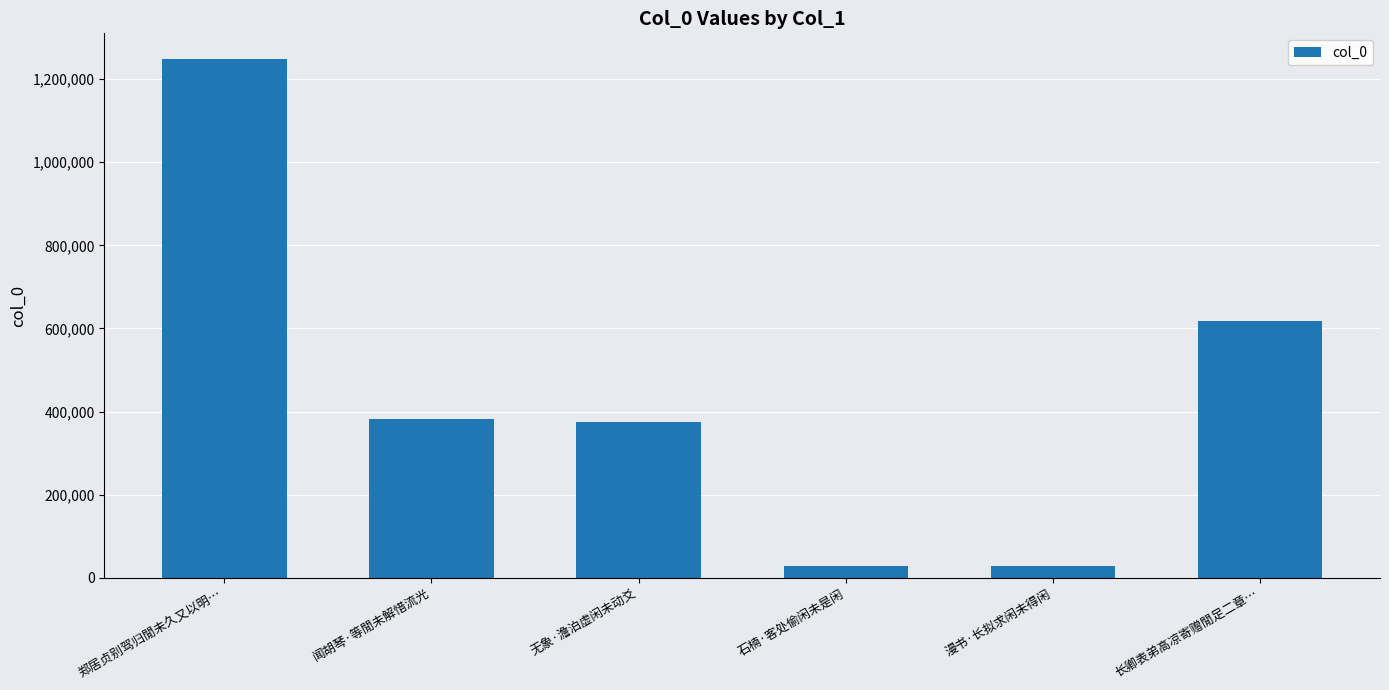

What is the value of the 6th bar from the left?

617989